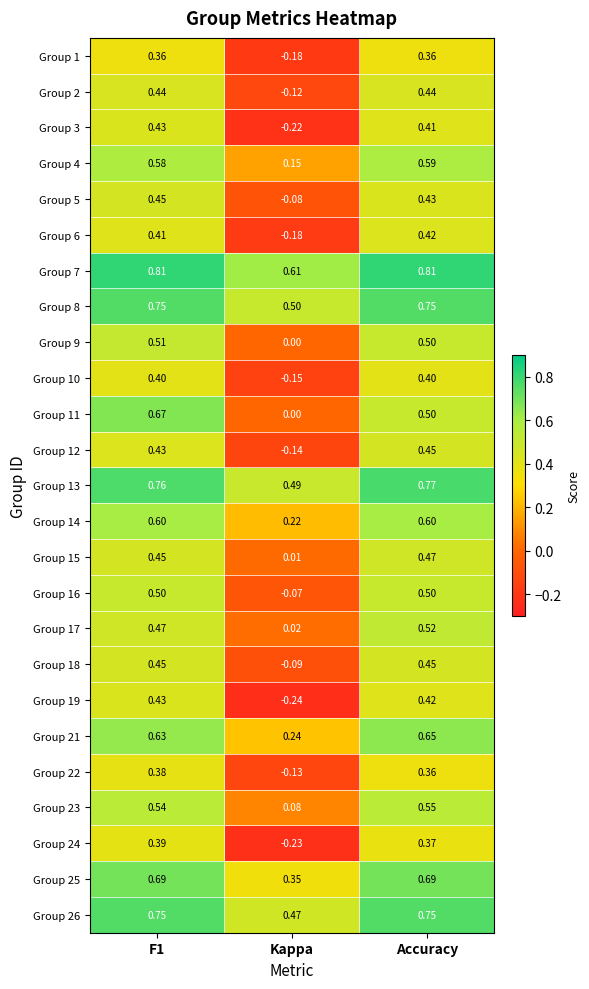

Is the value of Group 11 at Accuracy greater than the value of Group 4 at Accuracy?

No